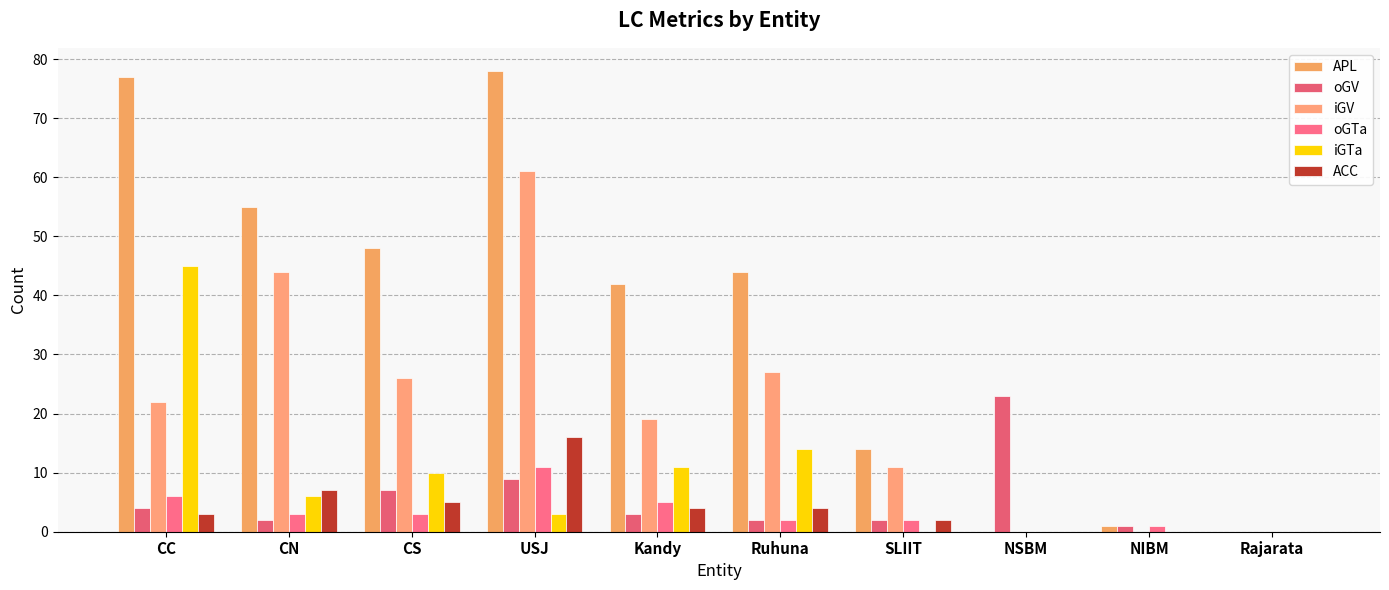

What is the difference between the APL values at NIBM and USJ?

77